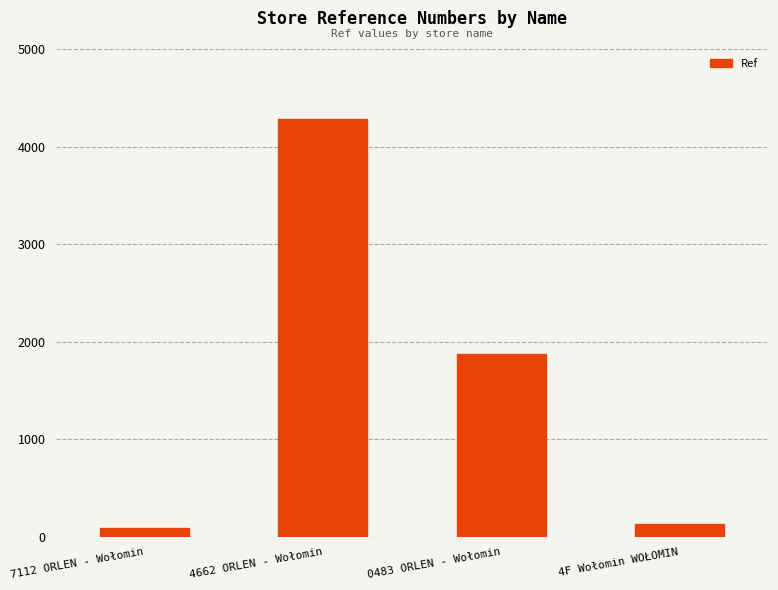

Which category has the highest value across all series?

4662 ORLEN - Wołomin